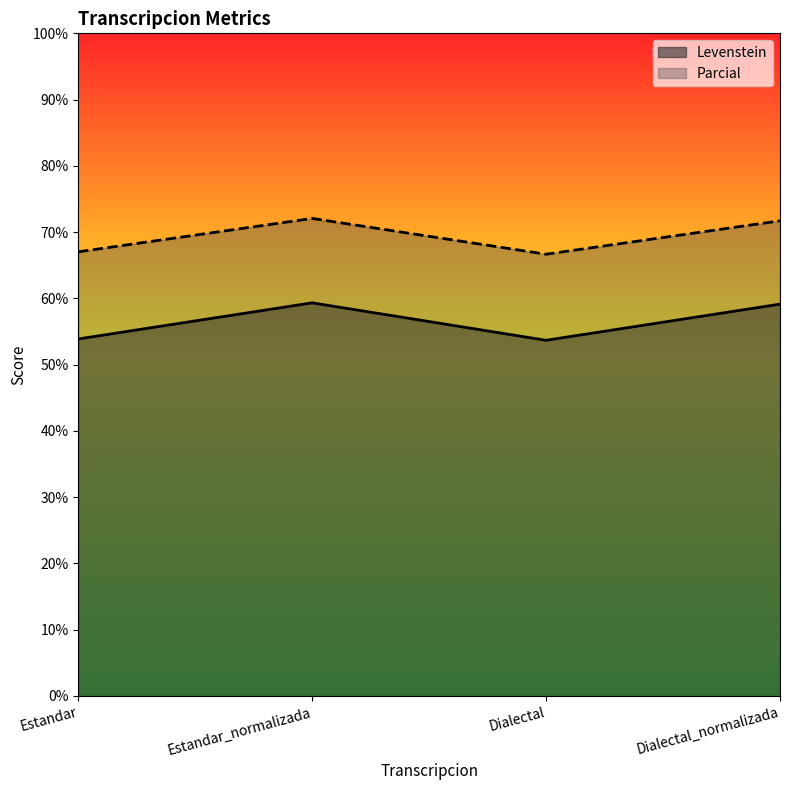

What is the greatest value displayed?

72.1